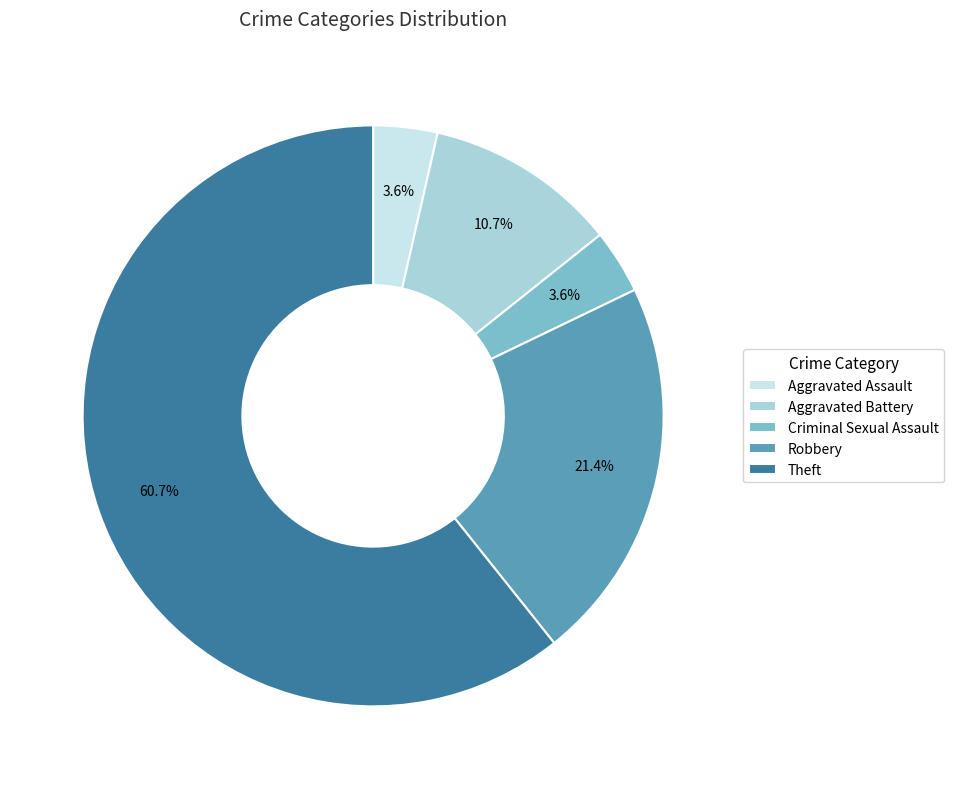

Which category has the biggest portion of the pie?

Theft